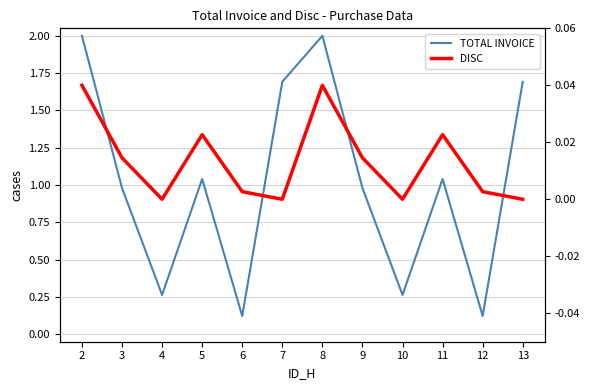

True or false: DISC and TOTAL INVOICE intersect in this chart.

False